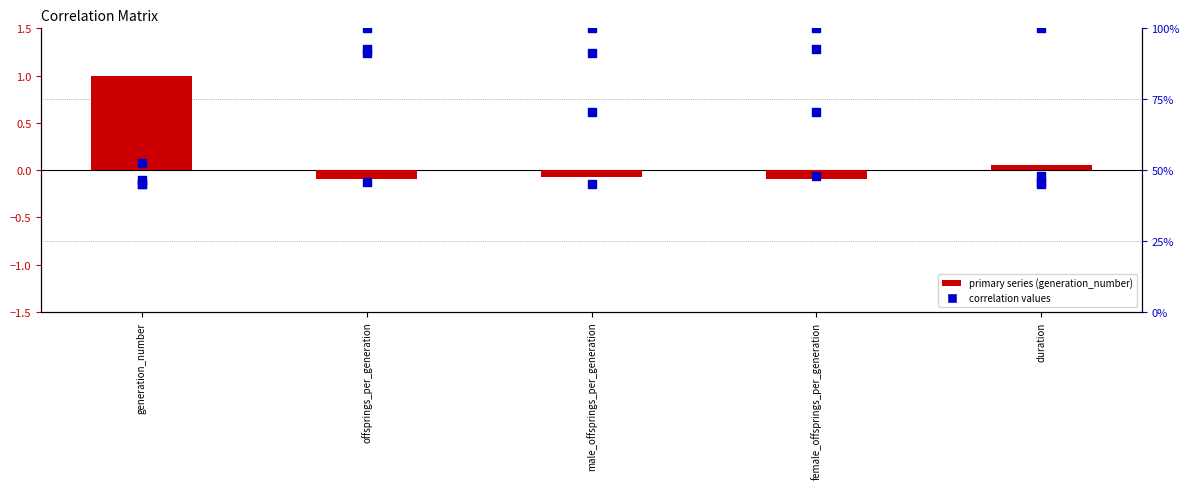

Is the value of offsprings_per_generation at male_offsprings_per_generation greater than the value of female_offsprings_per_generation at duration?

Yes